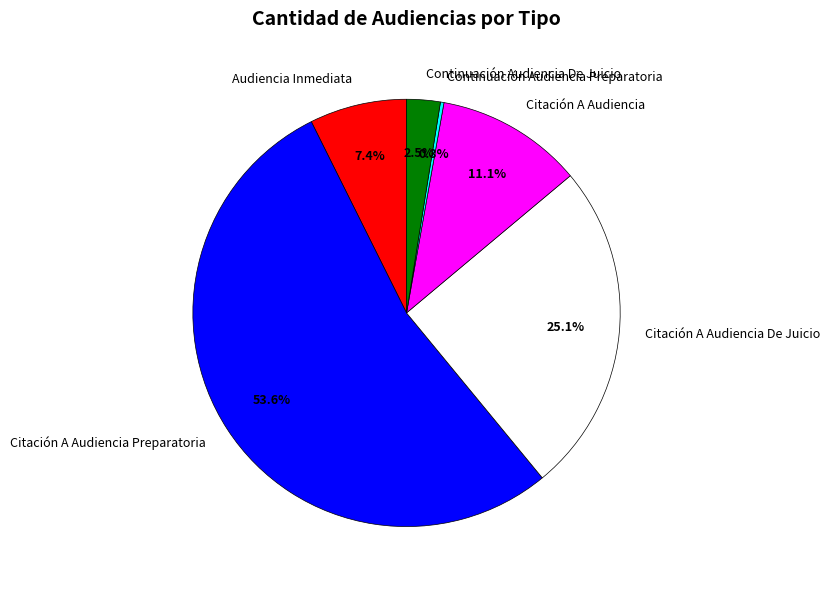

Combined, do Citación A Audiencia and Audiencia Inmediata account for over 50%?

No